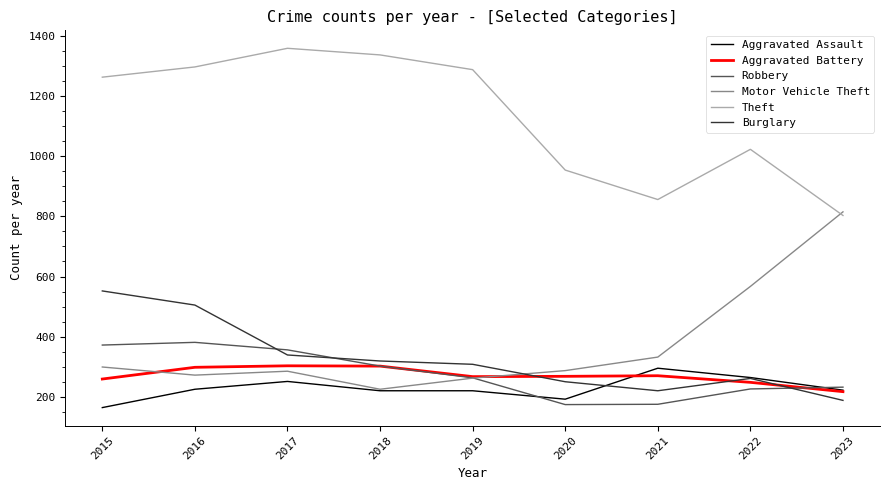

What is the total value across all series at 2023?

2477